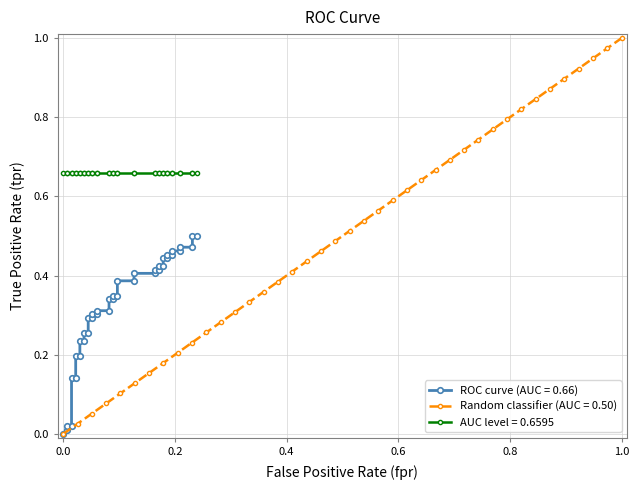

The value of Random classifier (AUC = 0.50) at 0.0 is -0.5. True or false?

False